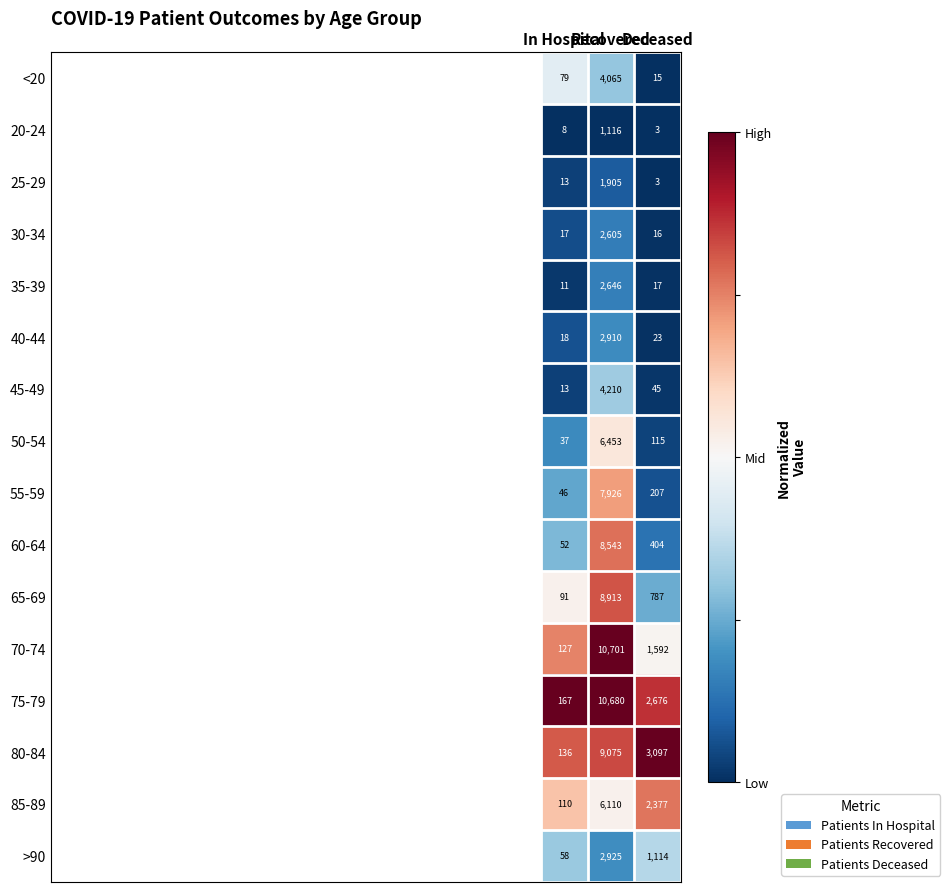

How many categories are shown in the chart?

3